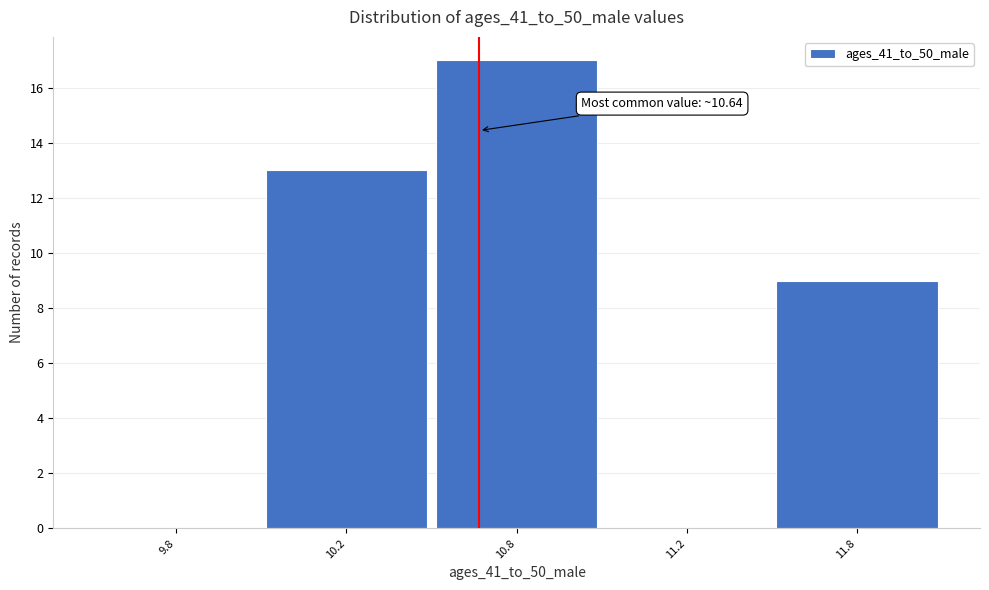

Reading left to right, transcribe all the data shown in this chart.

9.8=0	10.2=13	10.8=17	11.2=0	11.8=9